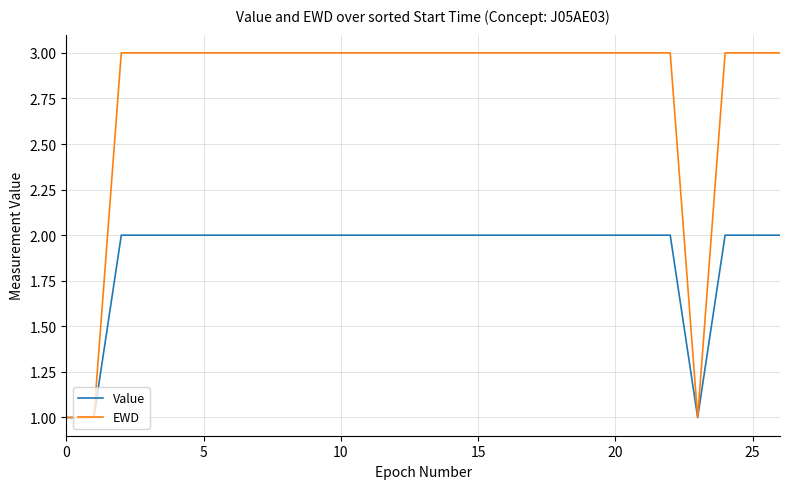

What is the greatest value displayed?

3